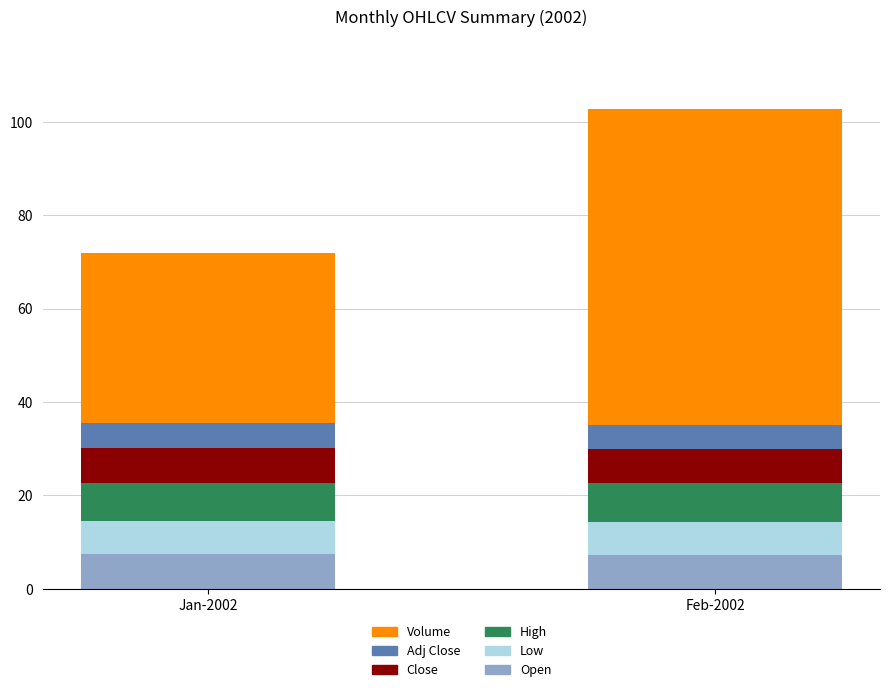

What is the total value across all series at Feb-2002?

102.8